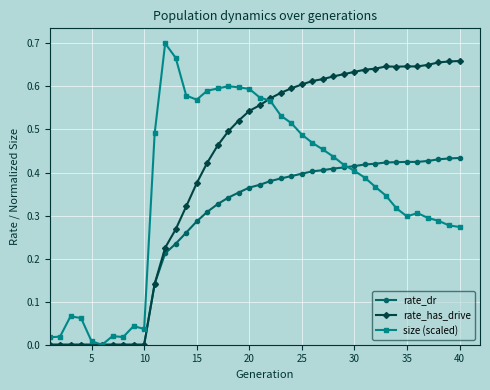

True or false: rate_dr has more than 0 points higher than both neighbors.

True